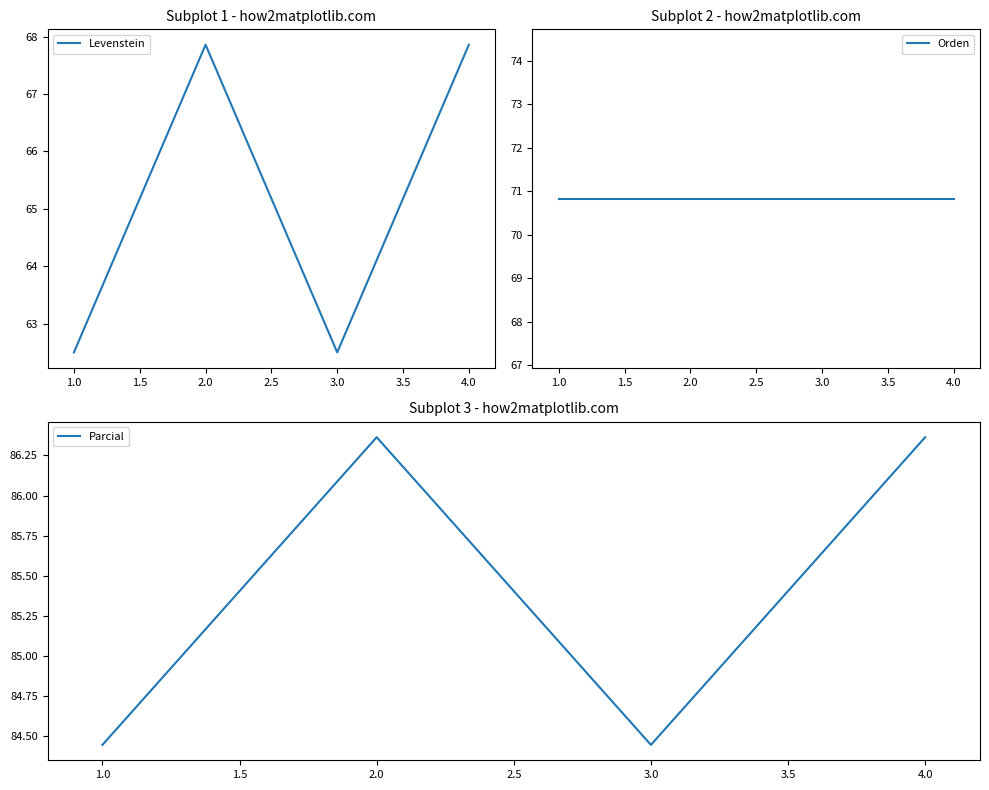

Where does the Levenstein series first go above 67?

2.0